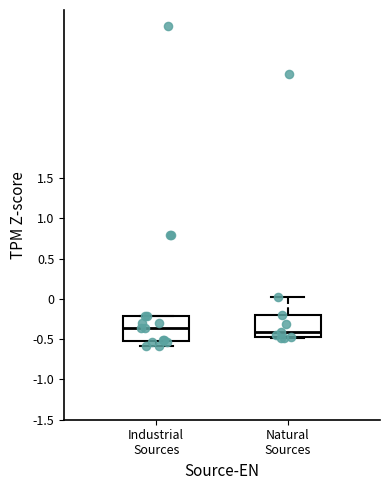

Reading left to right, read every box against the y-axis: the position of its median line, the range the box covers, and the ends of its whiskers. The values are not printed on the chart, so give them approximately, as read against the axis.

Industrial Sources: median -0.35, box -0.50 to -0.20, whiskers -0.60 to -0.20
Natural Sources: median -0.40, box -0.50 to -0.20, whiskers -0.50 to 0.05